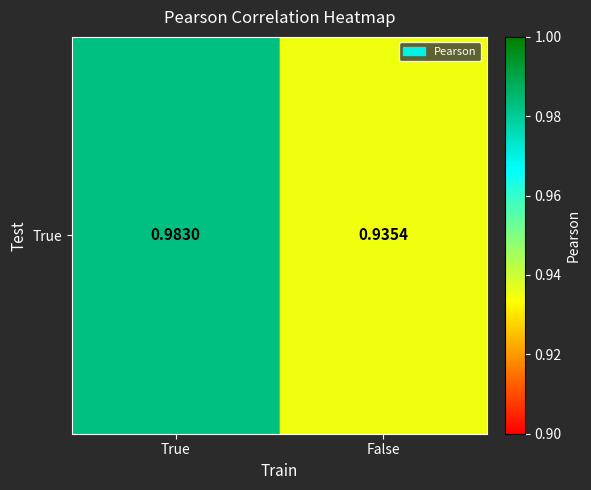

Where is the data nearest to the value 0?

False